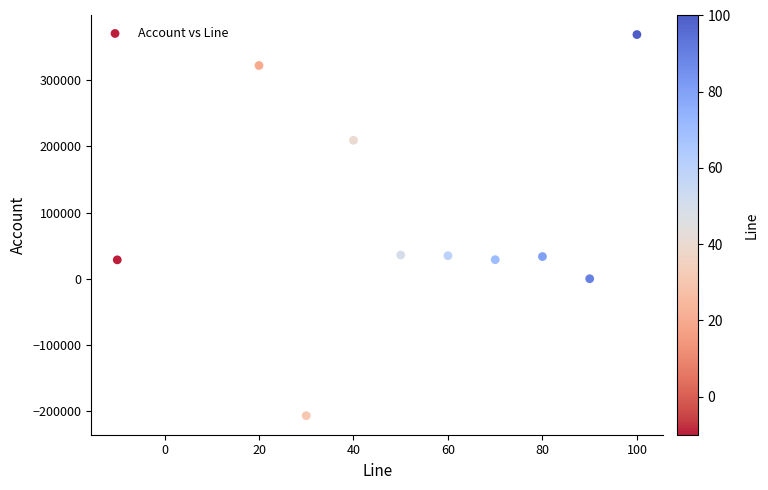

What is the range of X values (max minus min)?

110